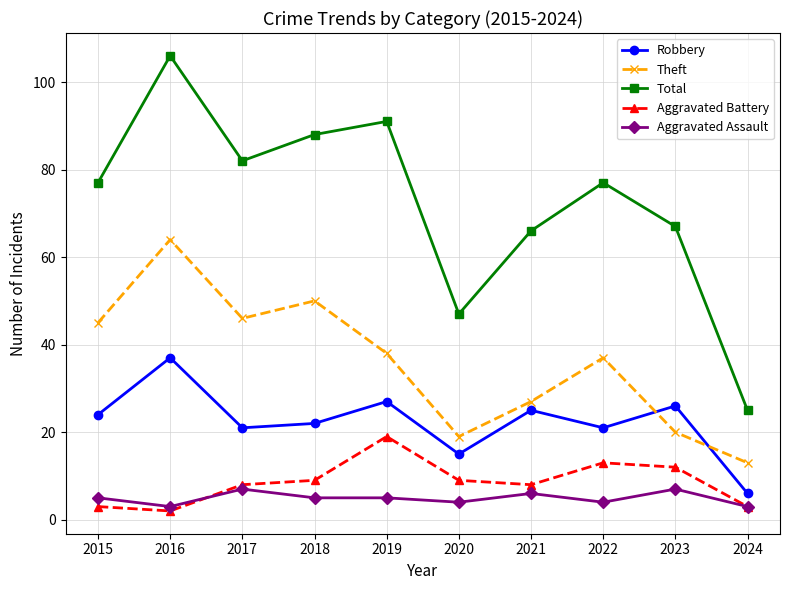

Rank the series at 2023 from lowest to highest value.

Aggravated Assault, Aggravated Battery, Theft, Robbery, Total